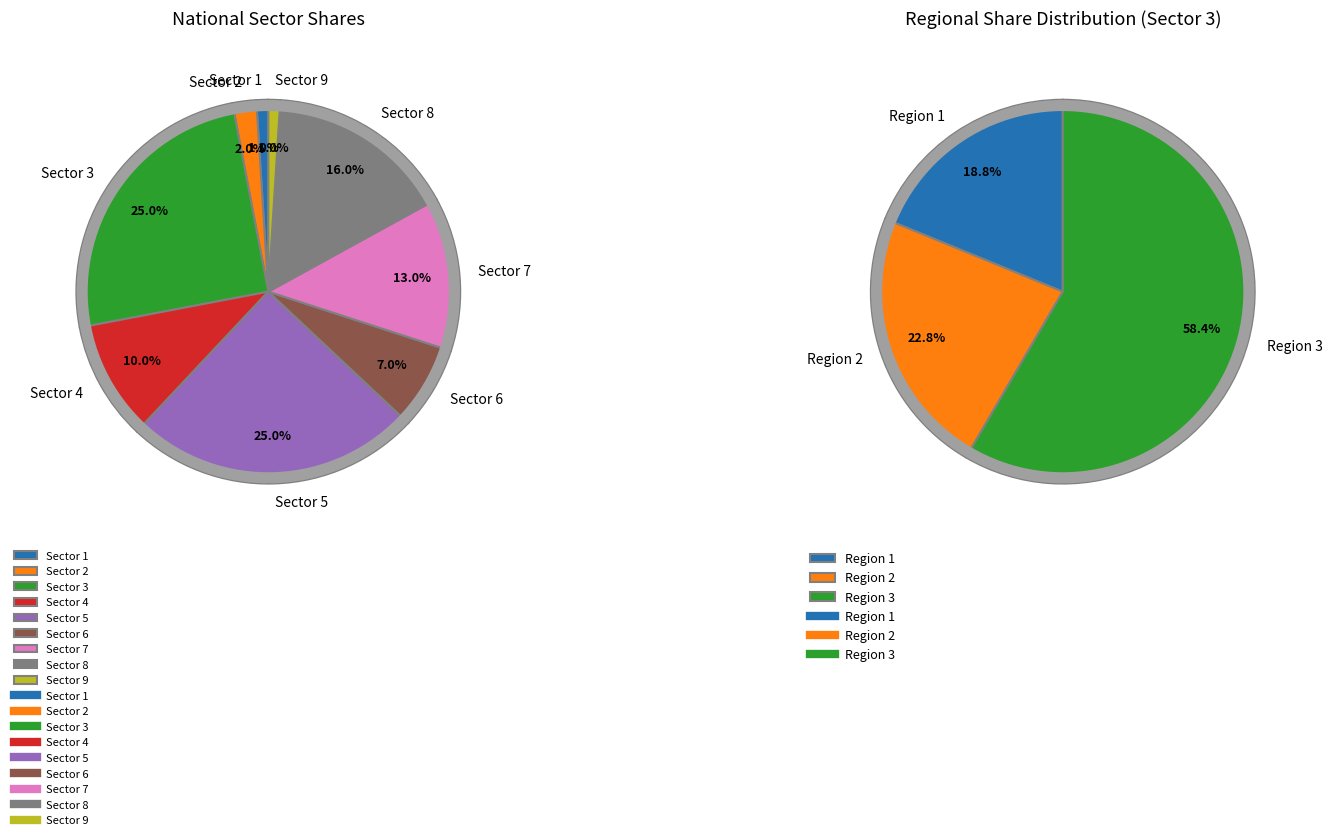

What percentage do Sector 7 and Sector 4 together represent?

23.0%